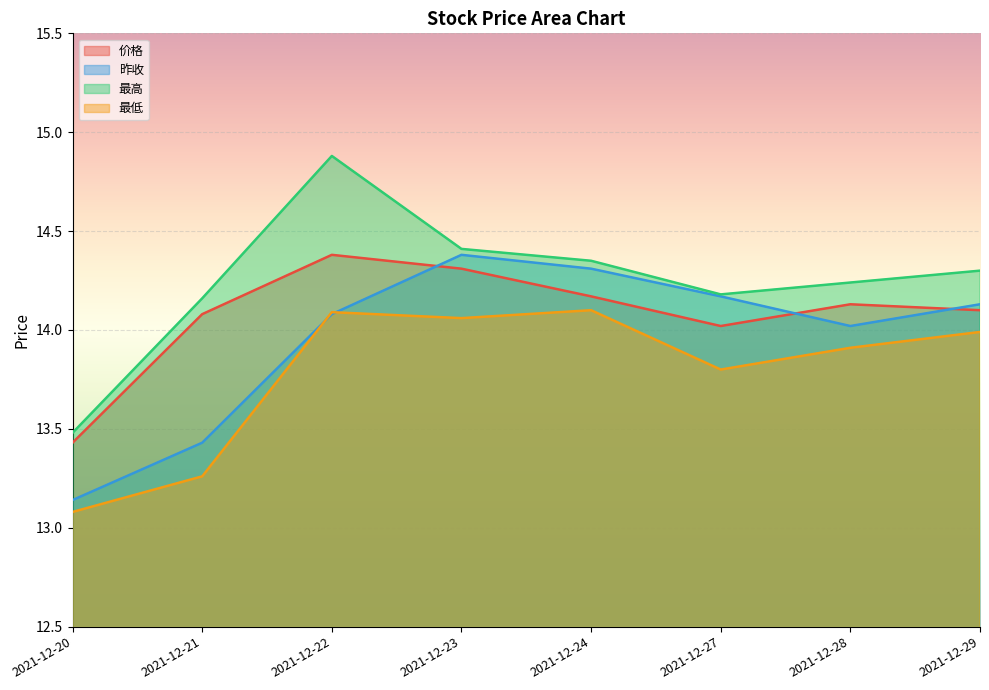

At 2021-12-27, list the series in order from smallest to largest.

最低, 价格, 昨收, 最高